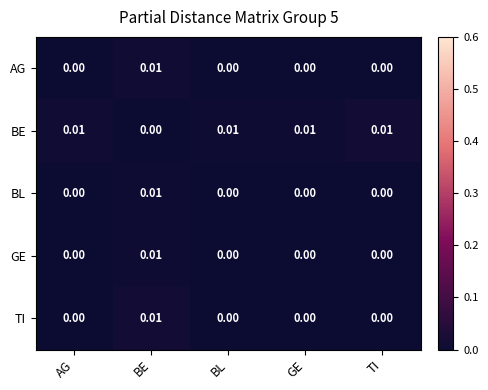

Which series has the largest total across all categories?

BE